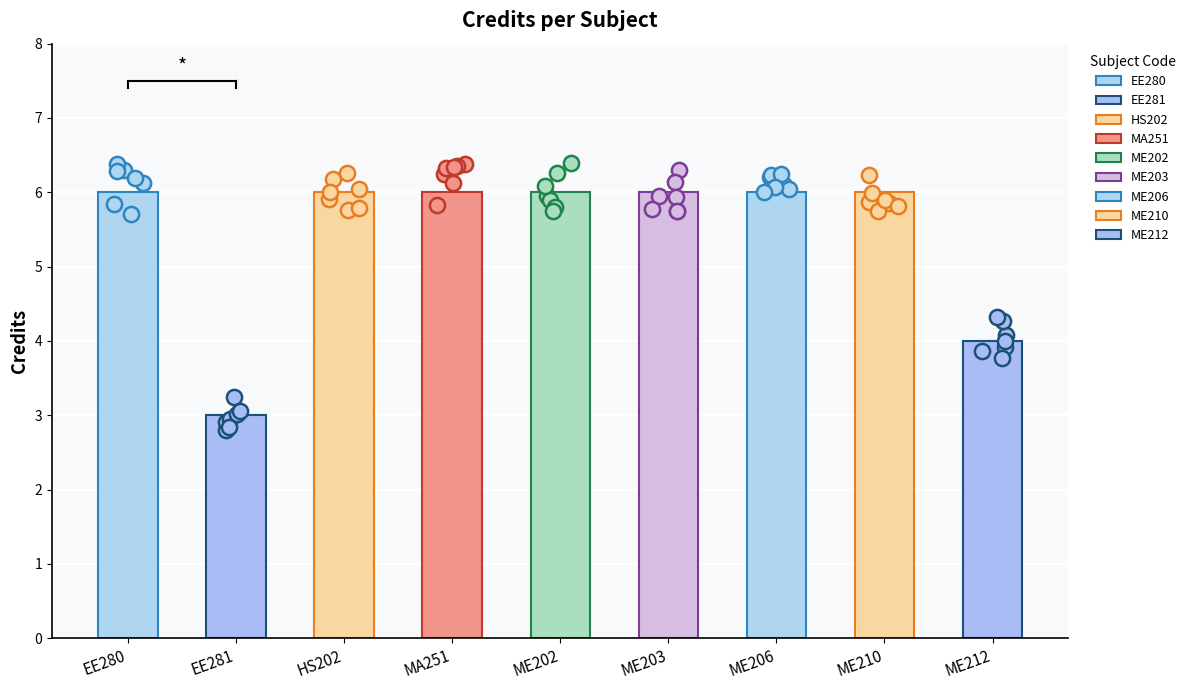

Between ME212 and ME206, which is larger?

ME206